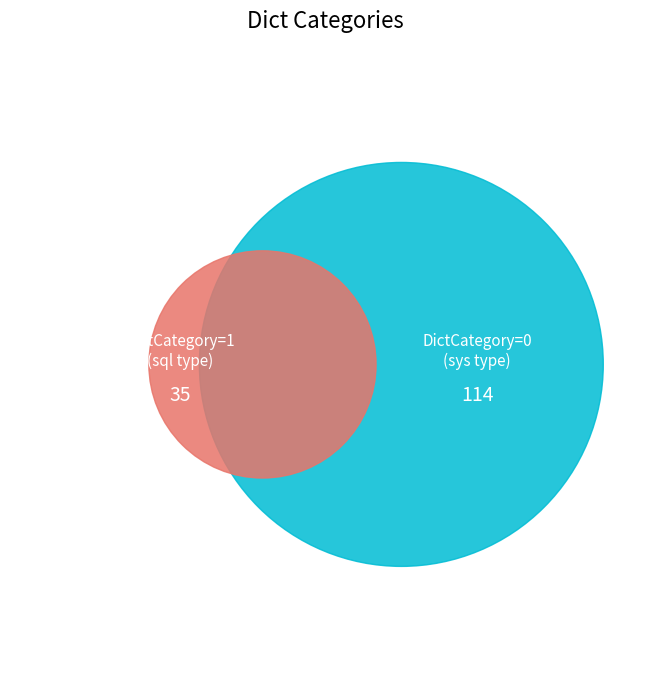

The DictCategory=0 (sys type) slice represents 77% of the pie. True or false?

True